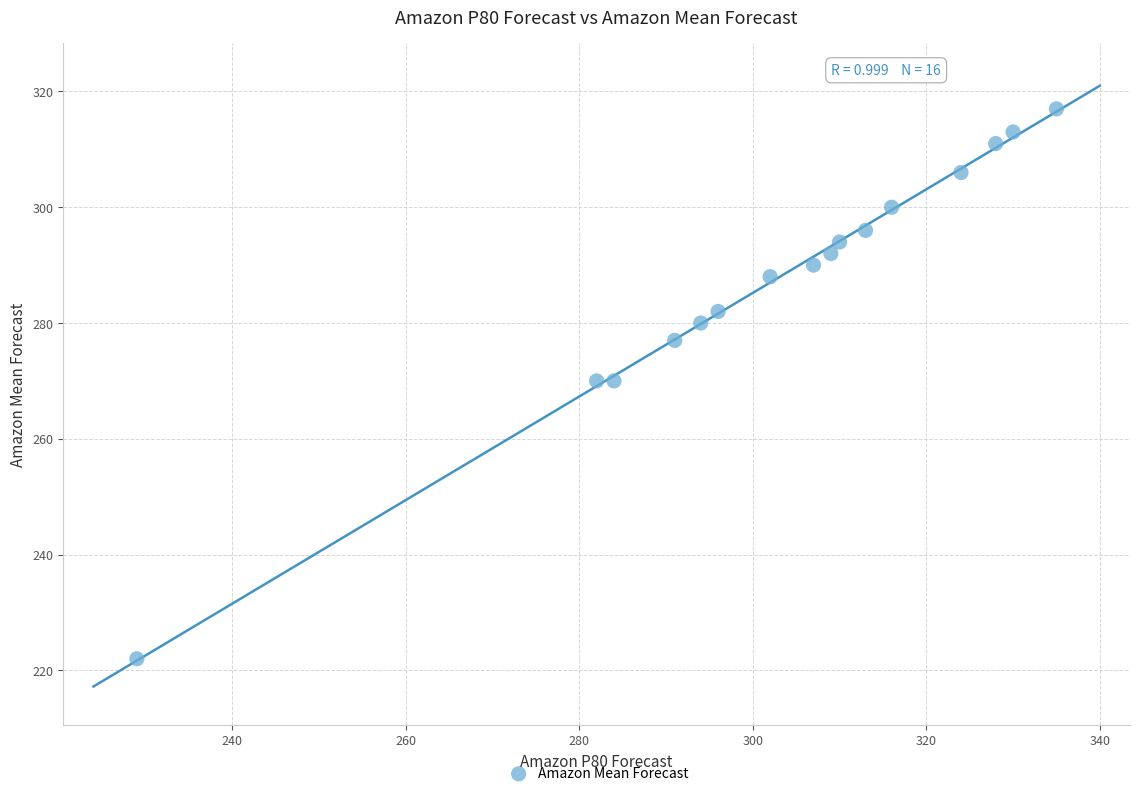

What is the range of X values (max minus min)?

106